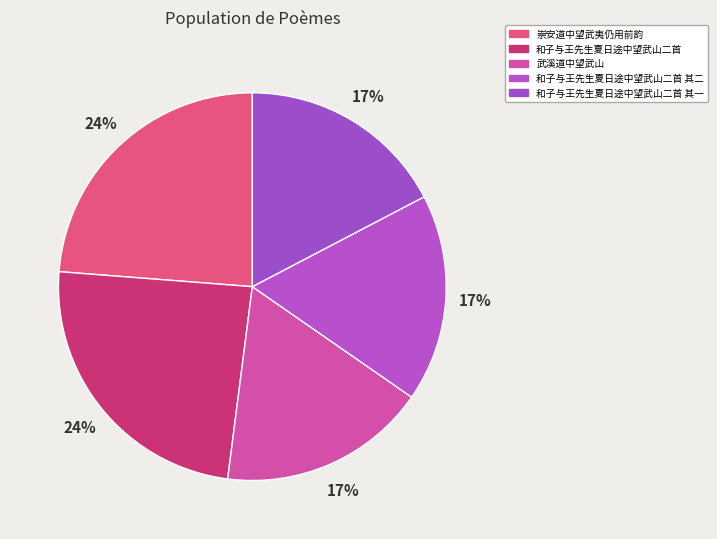

Is it true that 武溪道中望武山 is 8% of the pie?

False